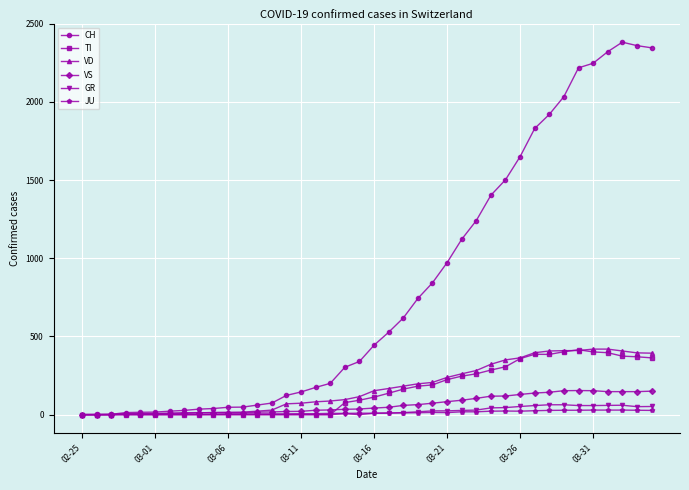

Which series has the largest total across all categories?

CH